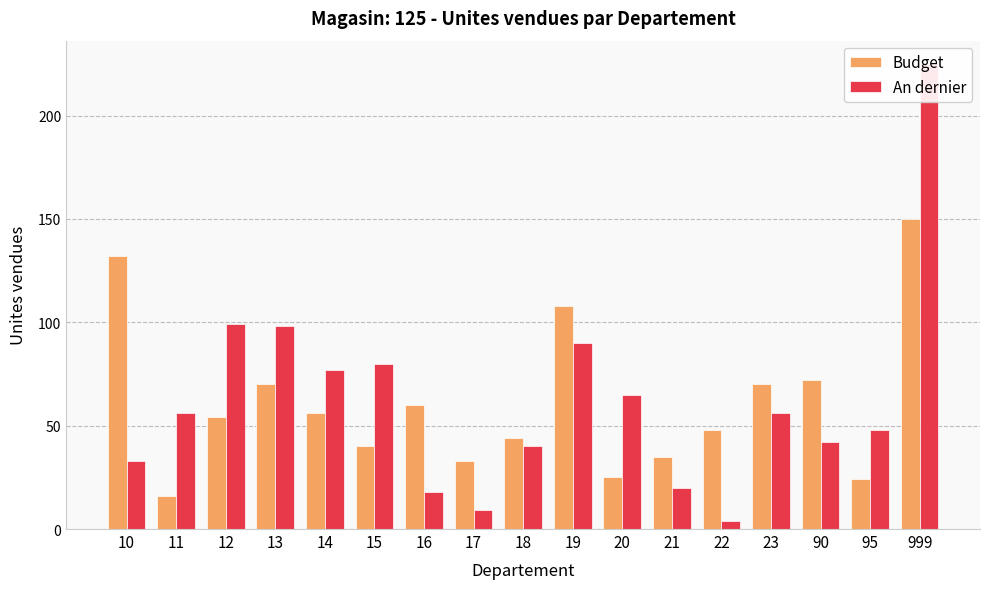

Rank the series at 17 from highest to lowest value.

Budget, An dernier